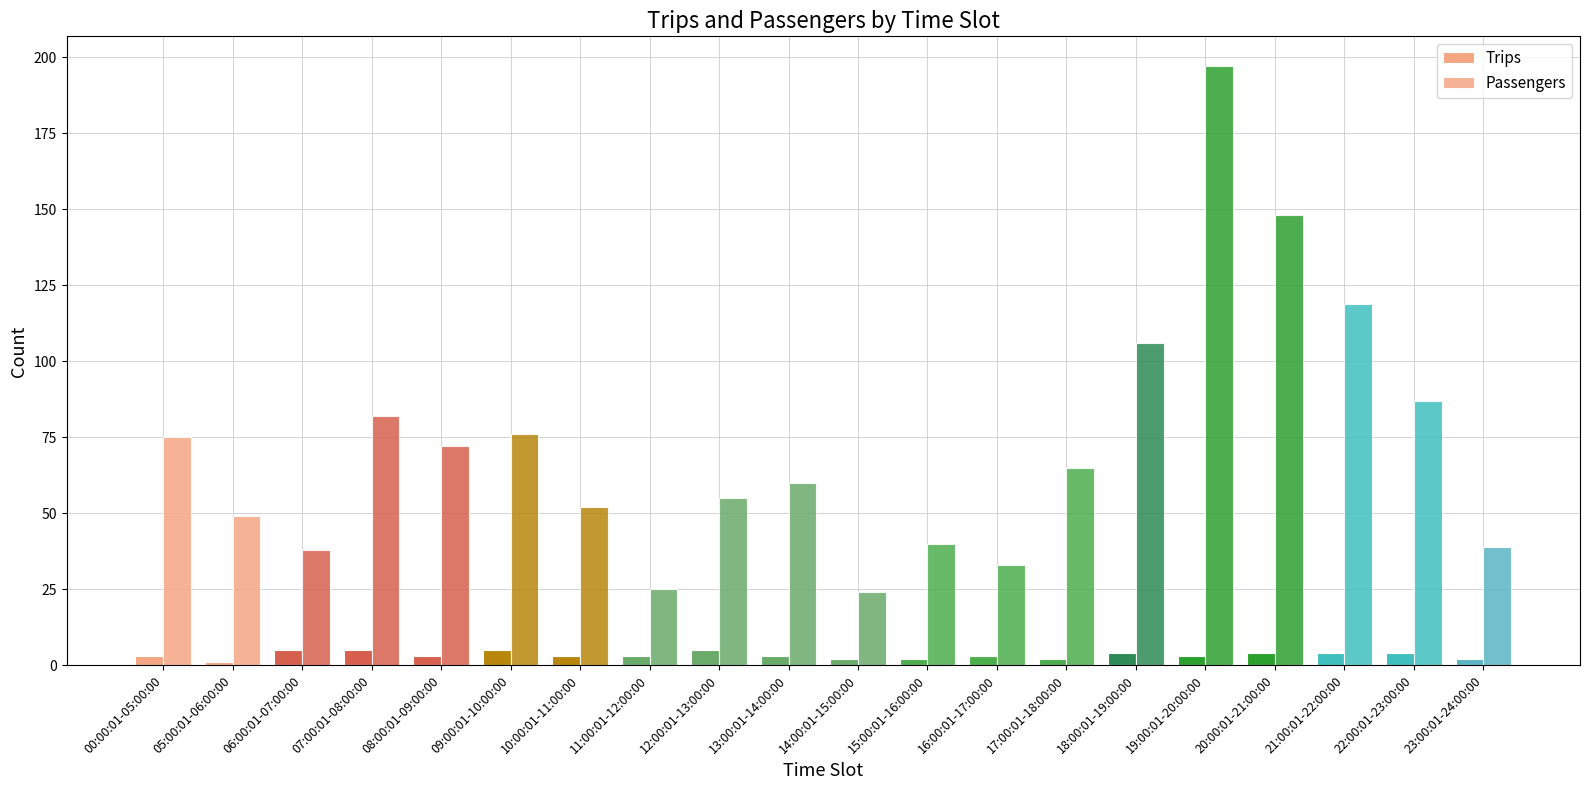

How many groups of bars are there?

20